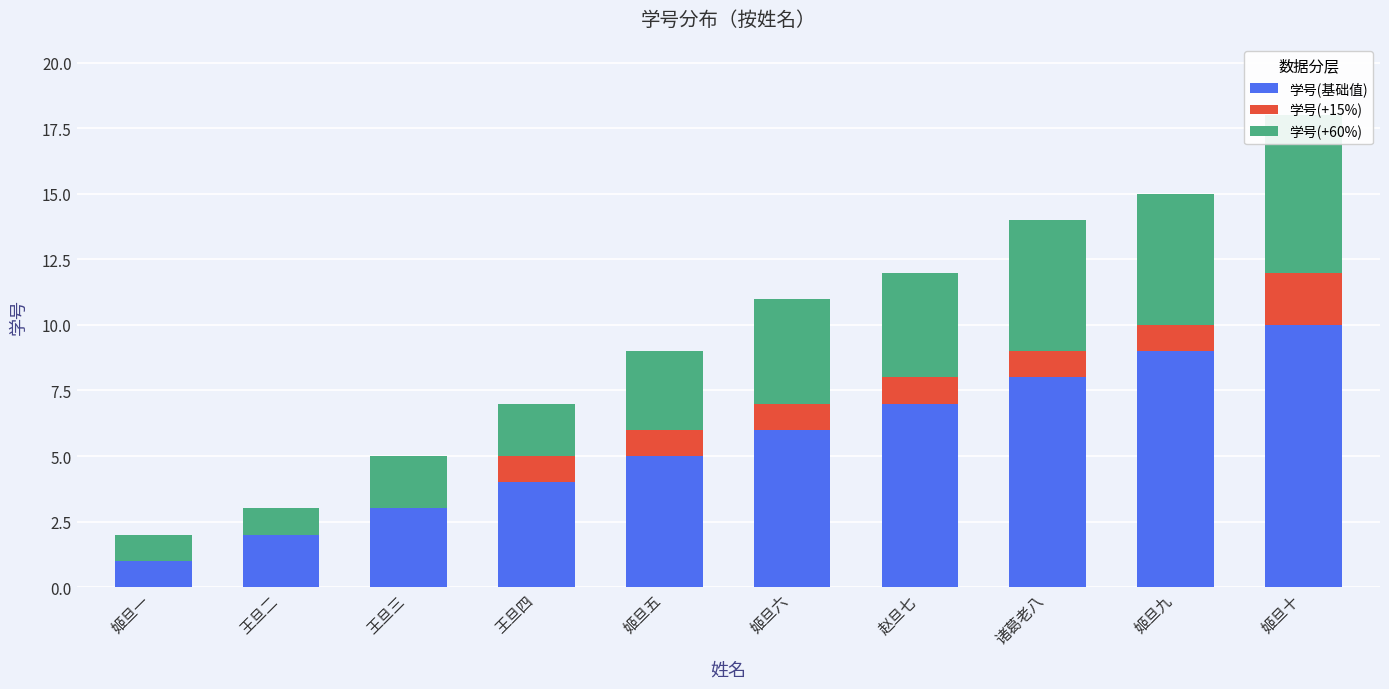

Reading left to right, transcribe all the data shown in this chart.

学号(基础值): 1	2	3	4	5	6	7	8	9	10
学号(+15%): 0	0	0	1	1	1	1	1	1	2
学号(+60%): 1	1	2	2	3	4	4	5	5	6